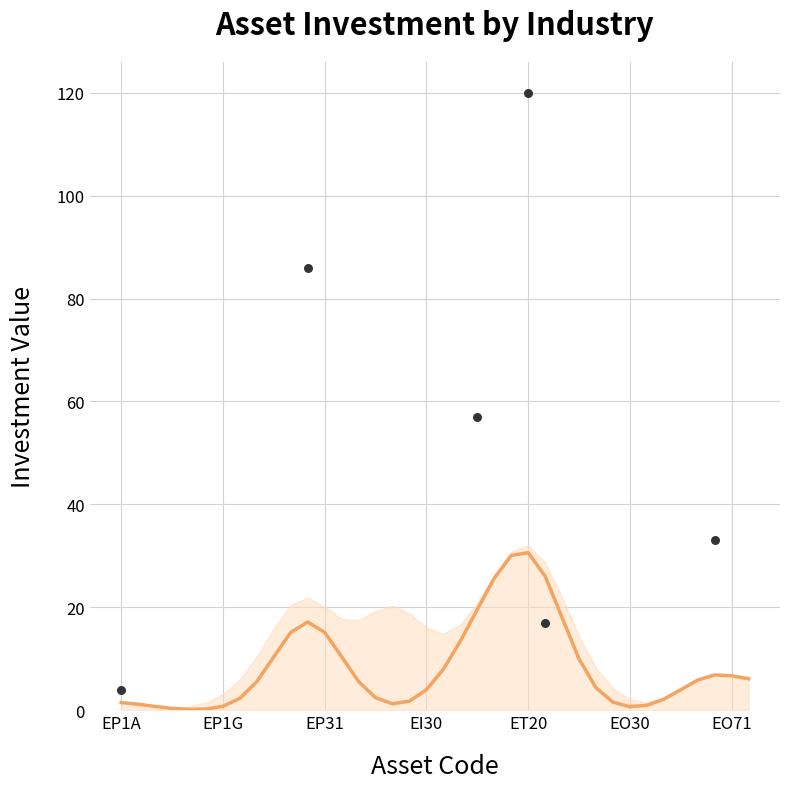

What is the change in value from EO30 to 35?

+6.6